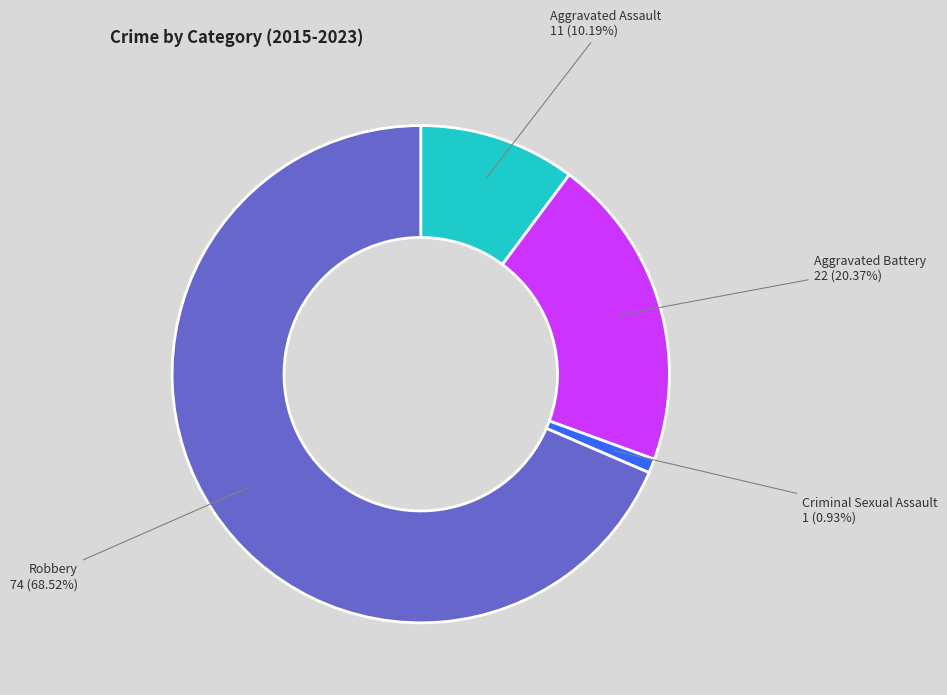

To the nearest percent, what percentage of the pie is Aggravated Assault?

10%